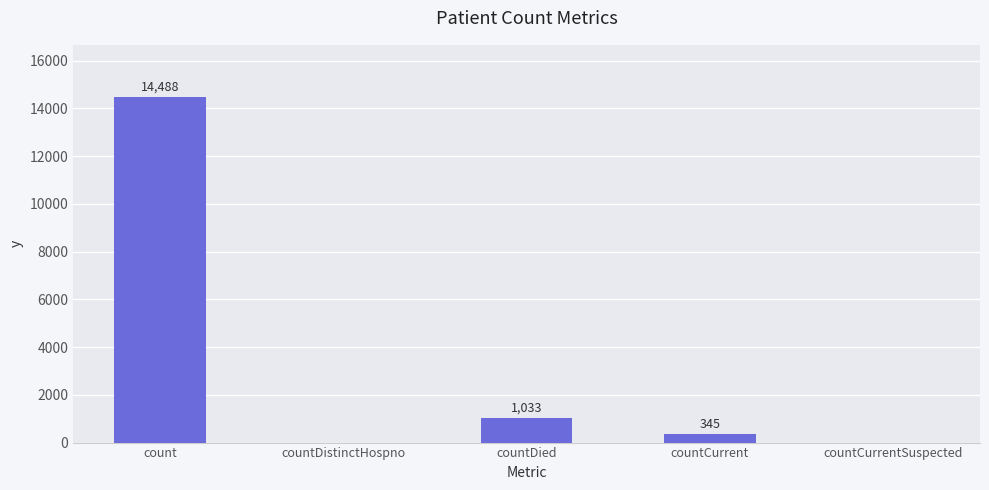

What is the difference between the values at countDied and count?

13455